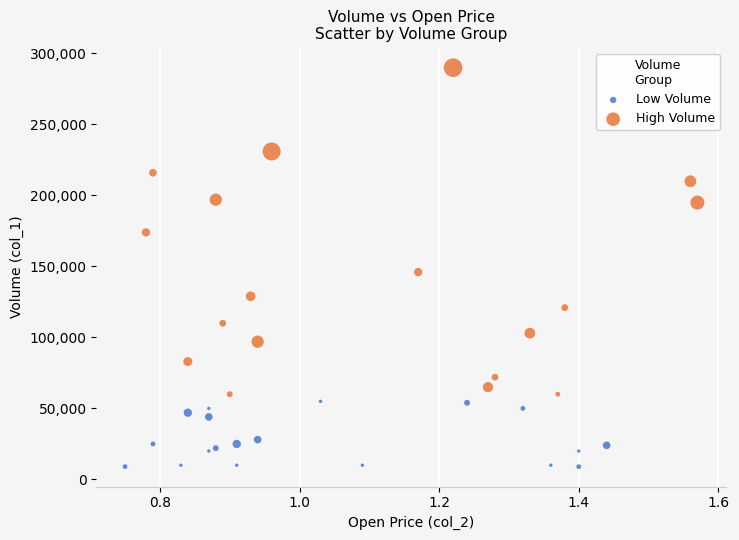

Which series has the widest spread of Y values?

High Volume